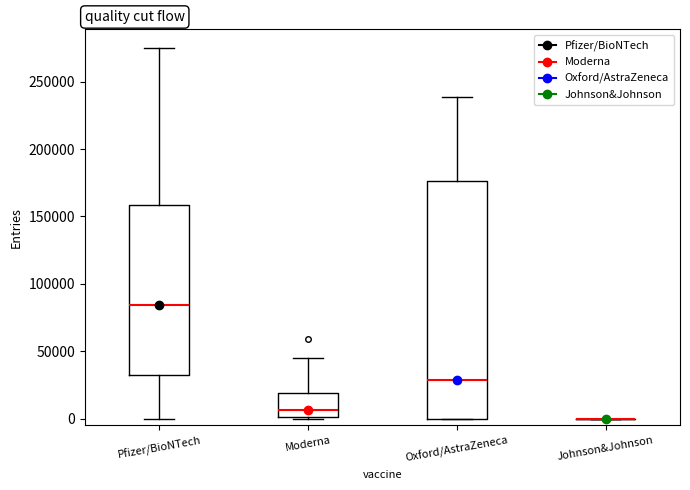

Reading left to right, read every box against the y-axis: the position of its median line, the range the box covers, and the ends of its whiskers. The values are not printed on the chart, so give them approximately, as read against the axis.

Pfizer/BioNTech: median 85000, box 35000 to 160000, whiskers 0 to 275000
Moderna: median 5000, box 0 to 20000, whiskers 0 to 45000
Oxford/AstraZeneca: median 30000, box 0 to 175000, whiskers 0 to 240000
Johnson&Johnson: box collapsed to a line at 0, whiskers 0 to 0